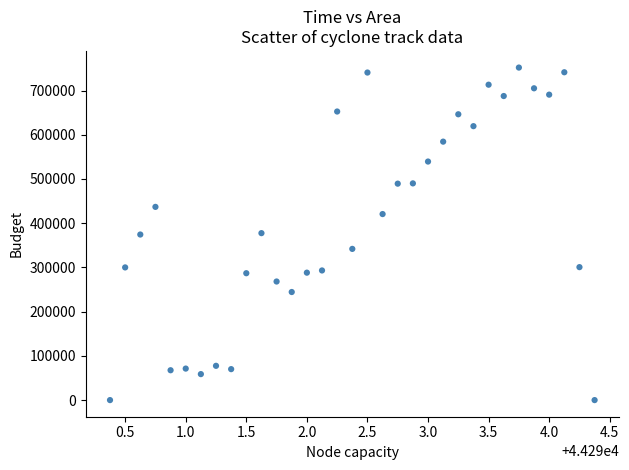

What is the range of Y values (max minus min)?

751875